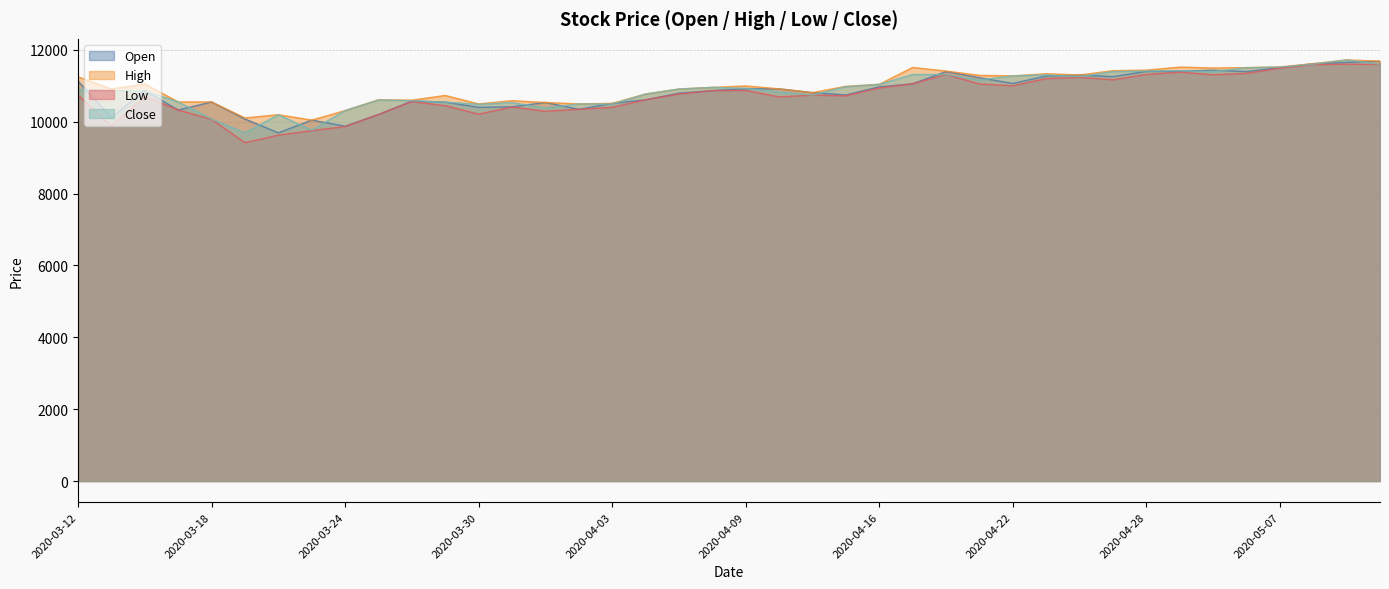

Does the chart display data point markers on the line(s)?

No